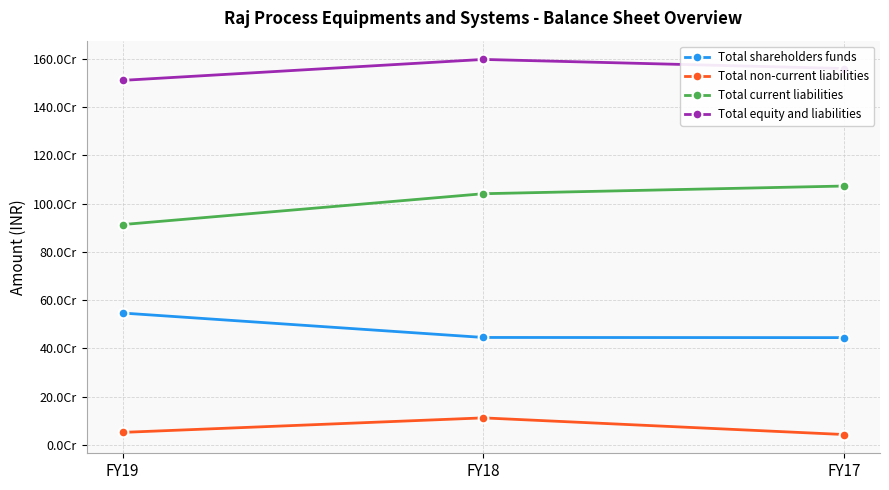

True or false: Total shareholders funds has a value of 444343210 at FY17.

True